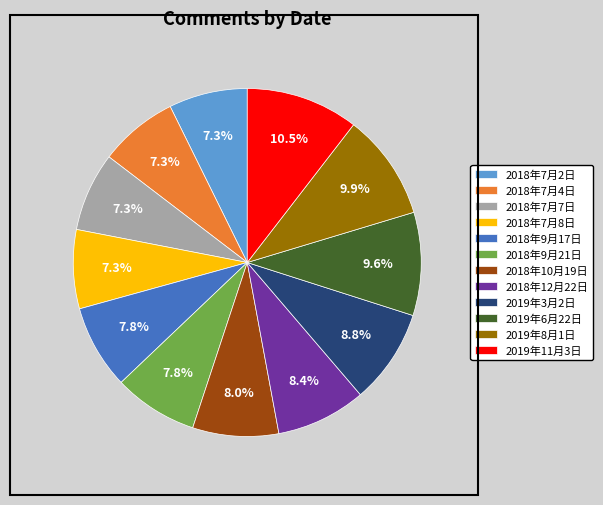

What percentage is NOT represented by 2018年10月19日?

92.0%